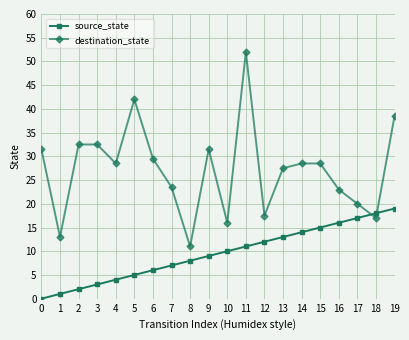

How many intersections are there between destination_state and source_state?

2